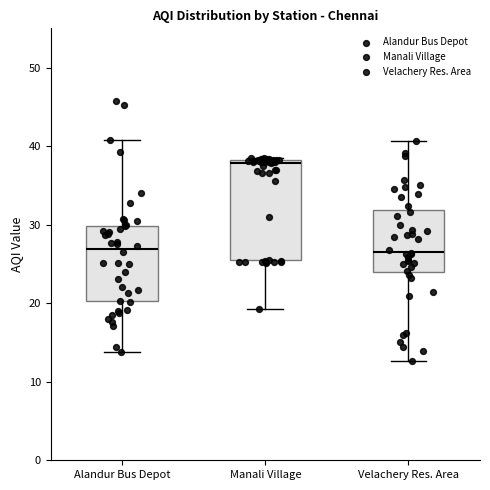

Where does the lower whisker of the box for Alandur Bus Depot end on the y-axis? The values are not printed on the chart, so give them approximately, as read against the axis.

14